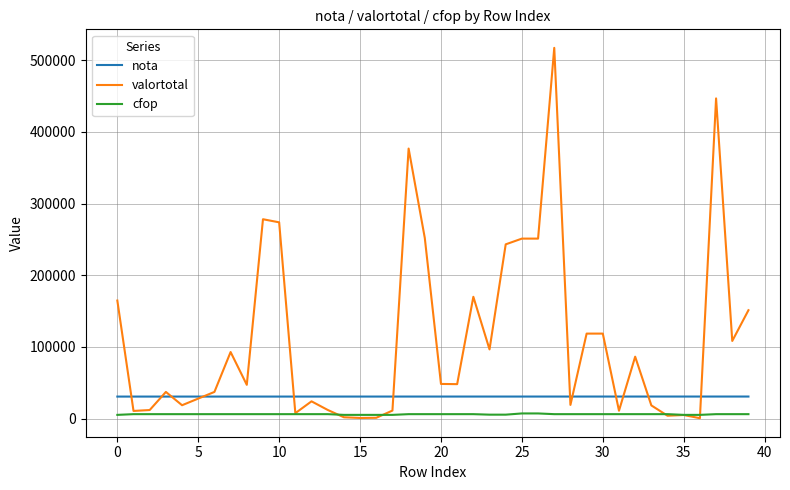

True or false: nota and cfop intersect in this chart.

False